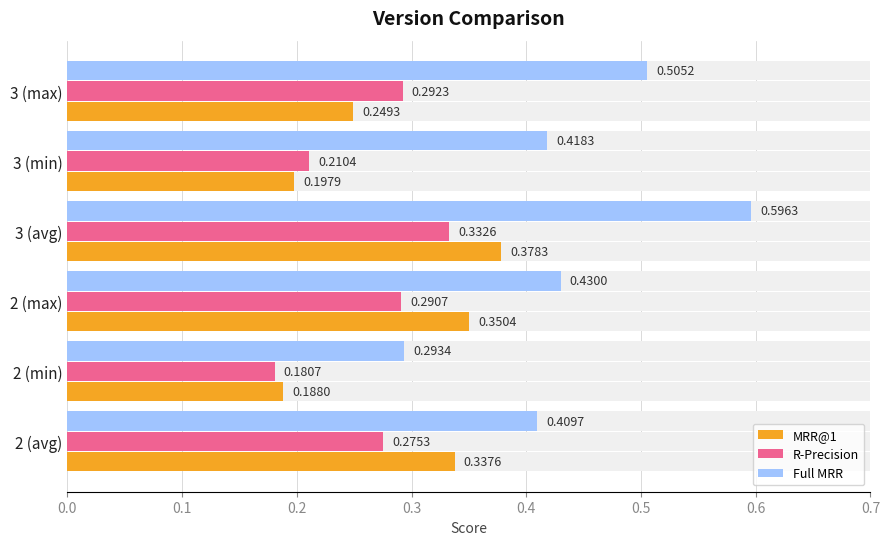

Rank the series by their maximum value, from lowest to highest.

R-Precision, MRR@1, Full MRR